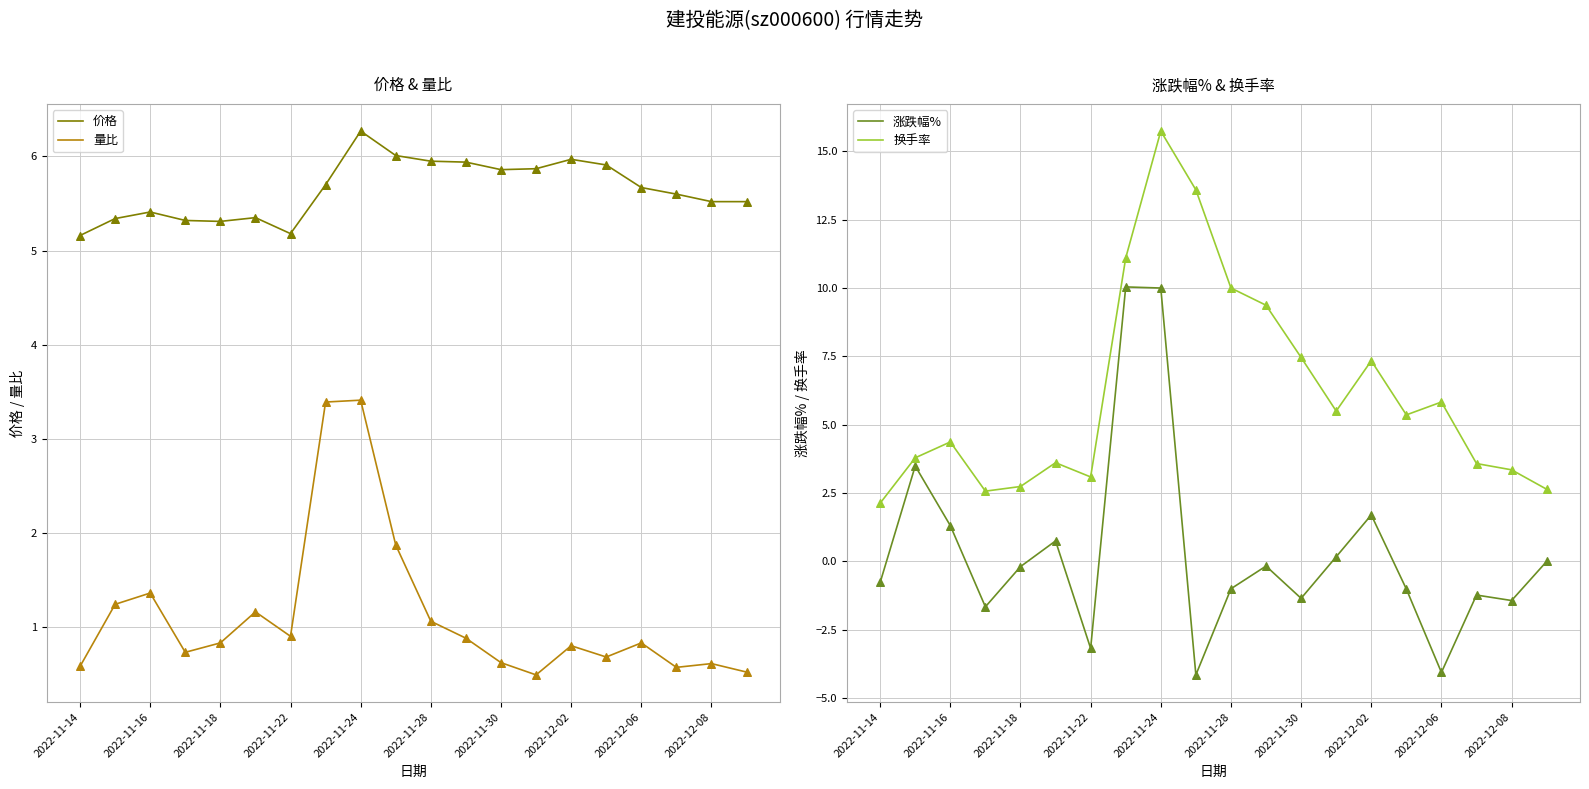

What is the maximum value for 量比?

3.4